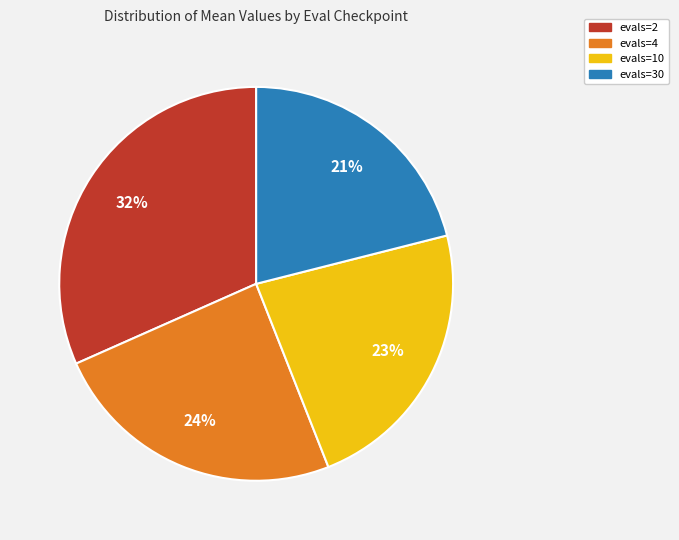

True or false: evals=2 accounts for 26% of the total.

False